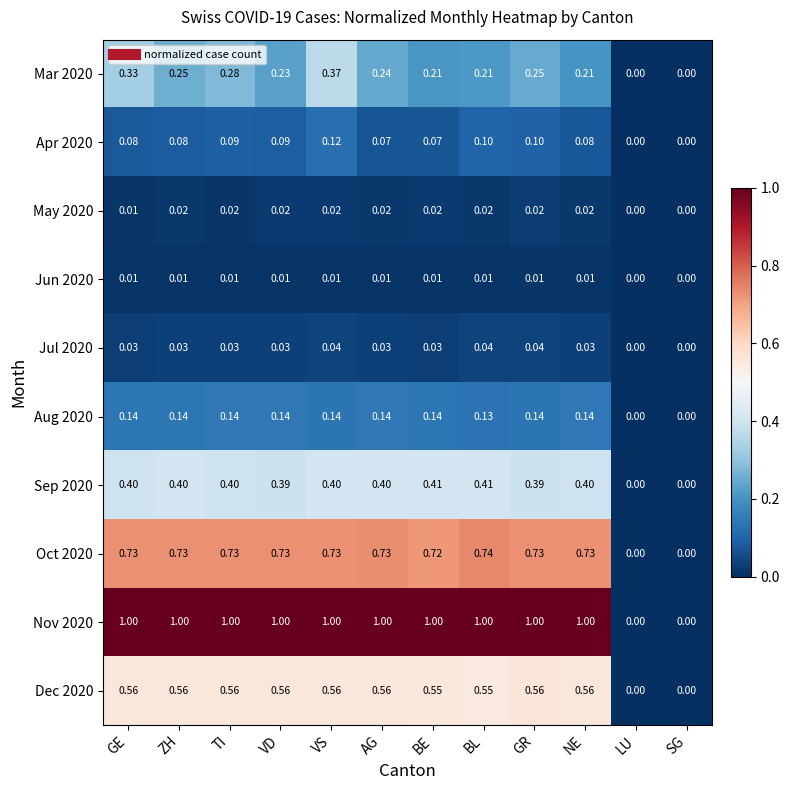

What is the spread (max minus min) of values at TI?

1.0